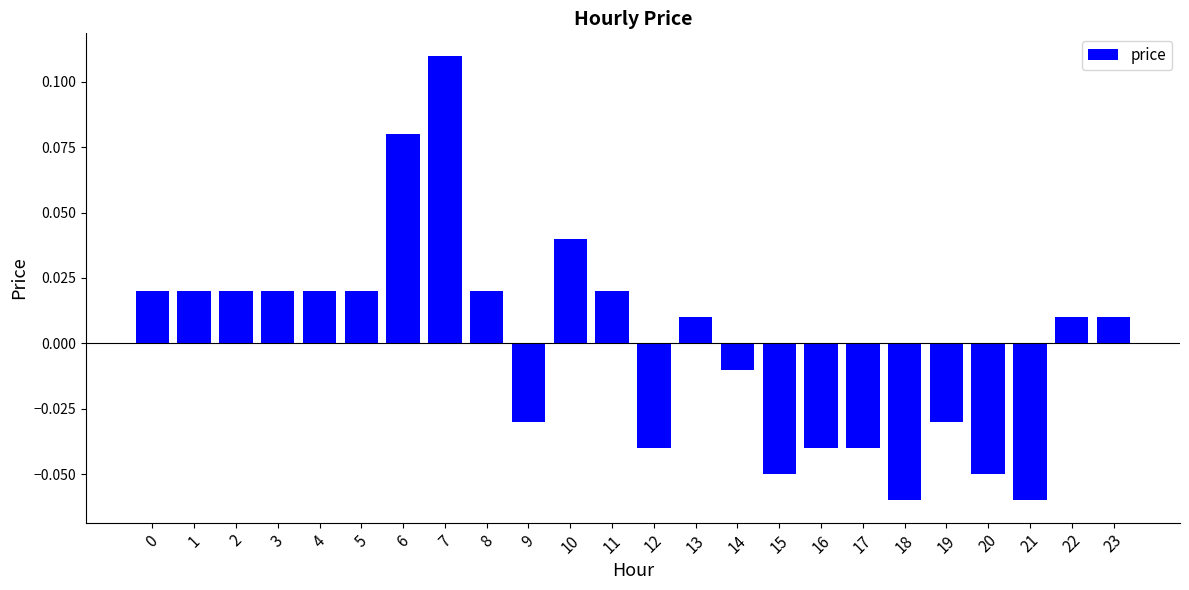

Which label corresponds to the largest value in the chart?

7